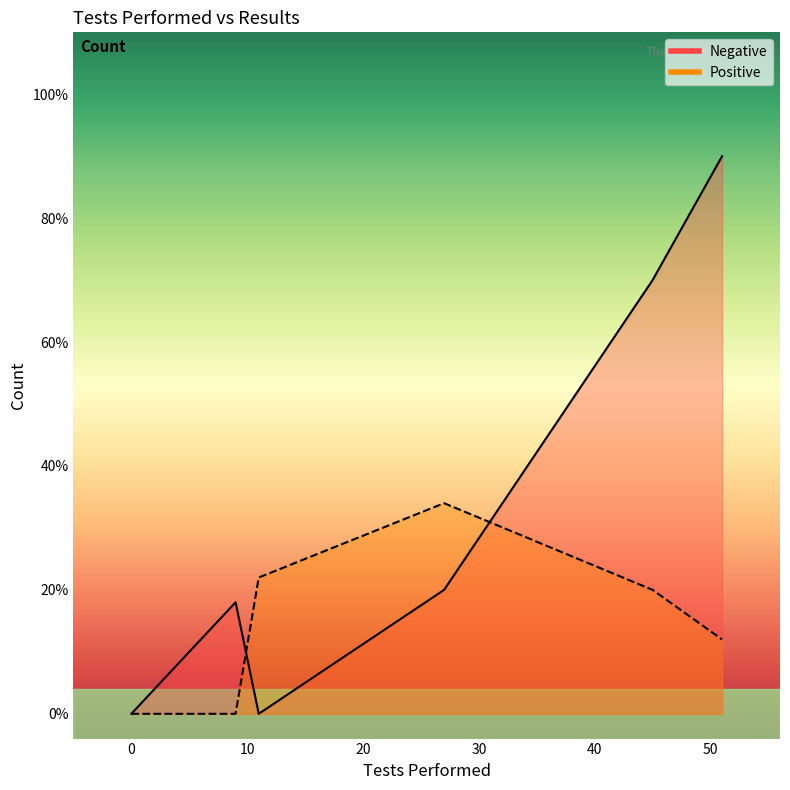

List the series in order of their overall mean, highest first.

Negative, Positive